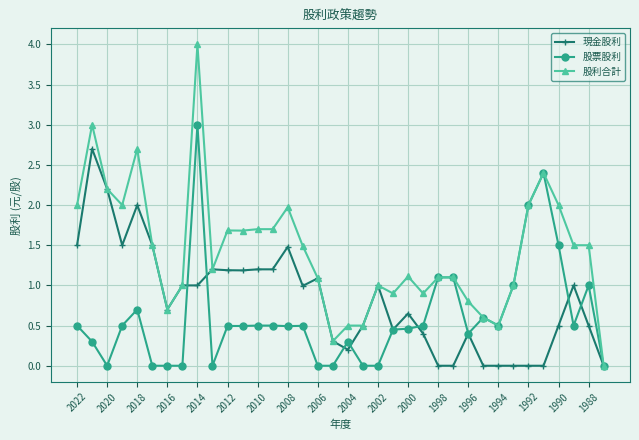

What is the average value of the 股票股利 series?

0.6